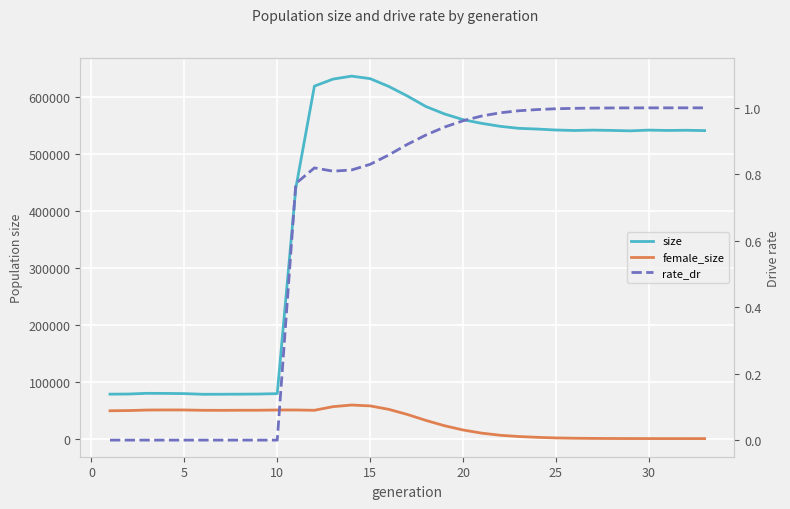

What is the greatest value displayed?

637193.0